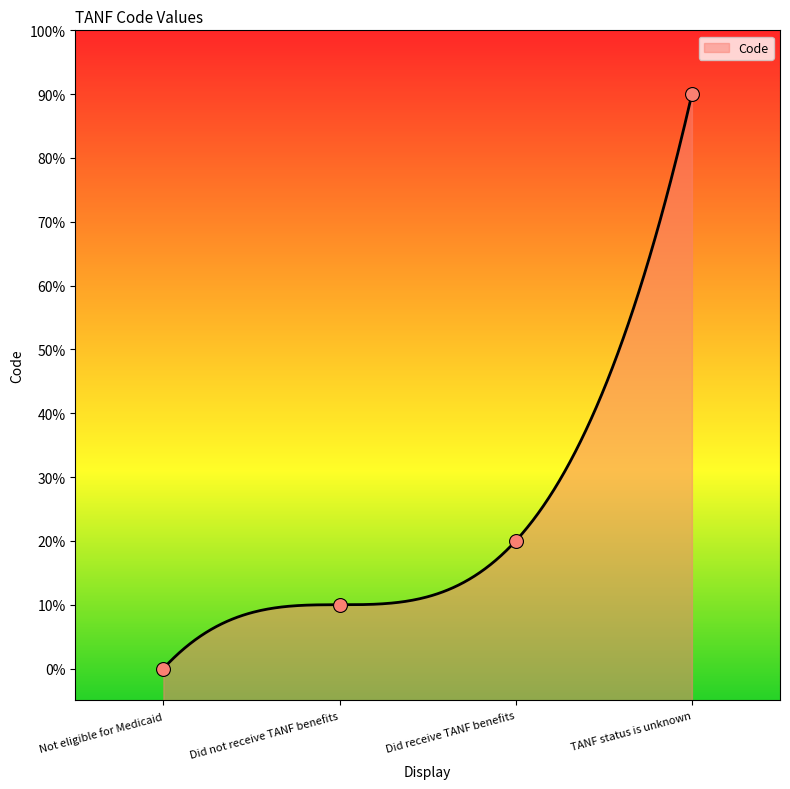

Which has a higher value, Did receive TANF benefits or TANF status is unknown?

TANF status is unknown